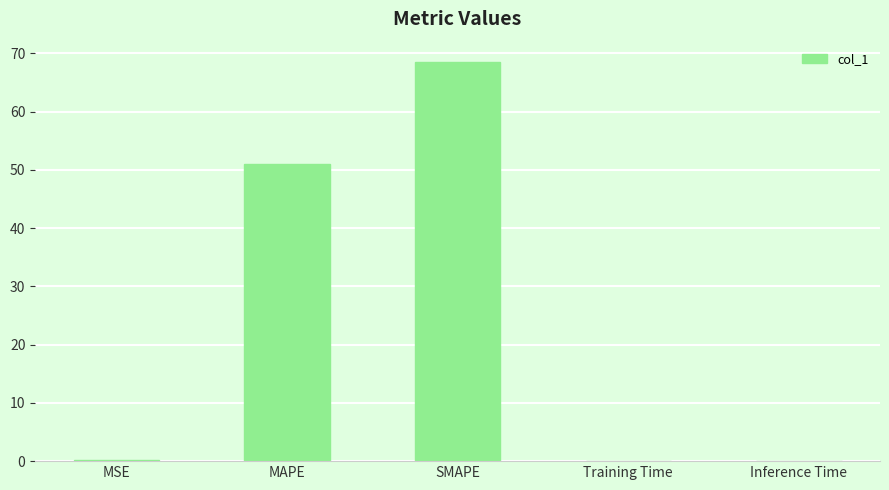

Which category has the highest value across all series?

SMAPE